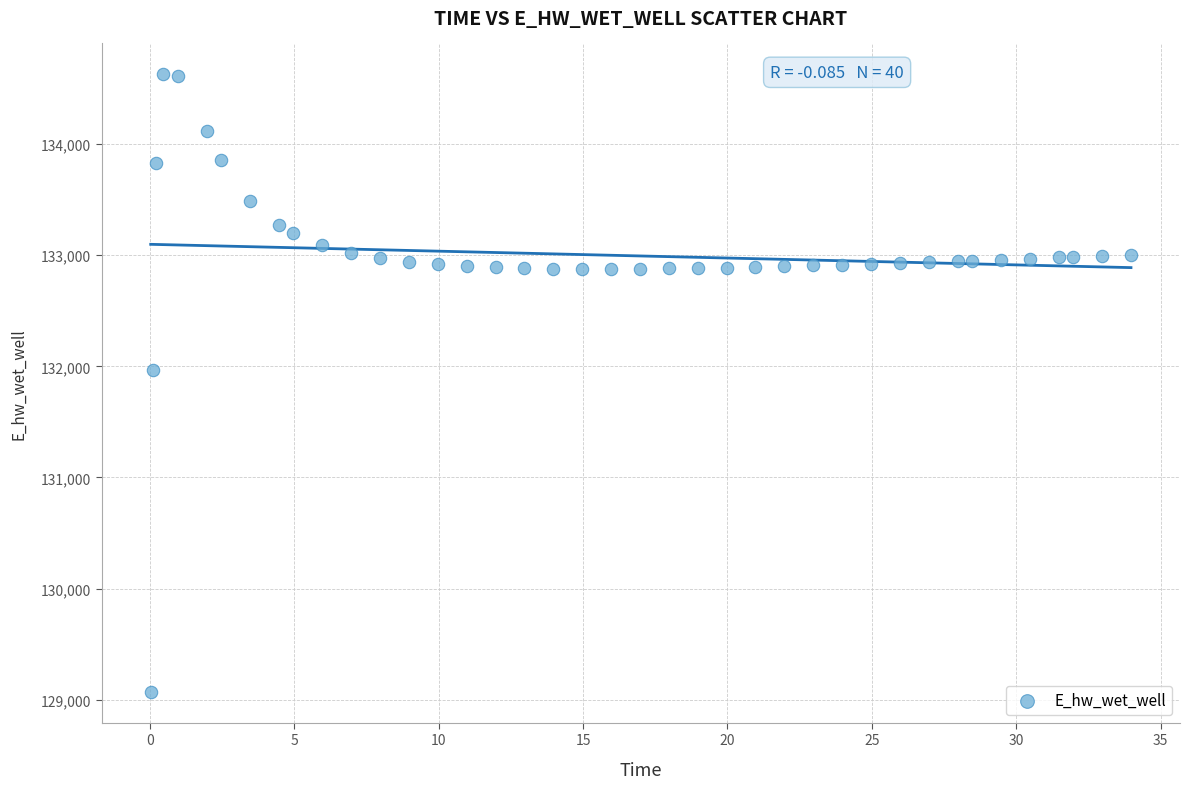

What is the range of Y values (max minus min)?

5557.6